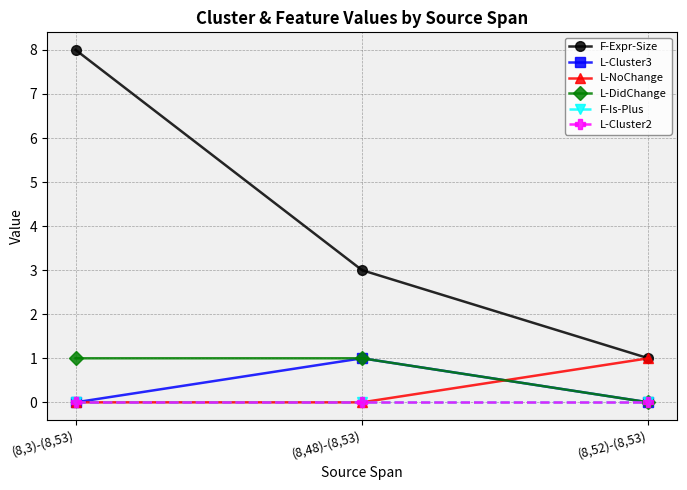

Count the L-Cluster3 values in the range 0 to 1.

3